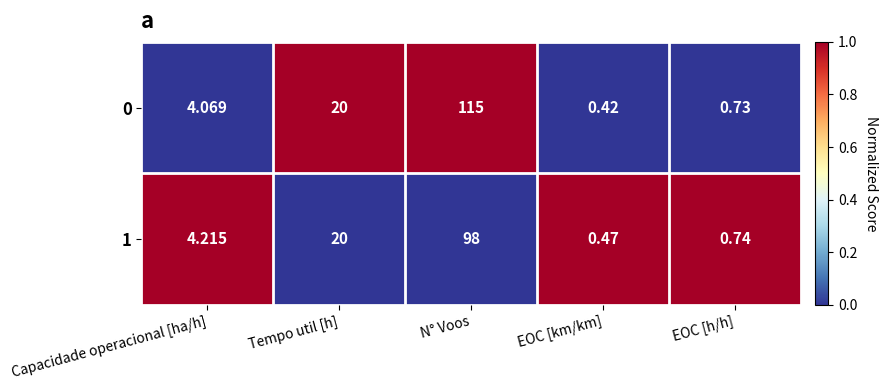

Where does the 1 series first go above 4?

Capacidade operacional [ha/h]